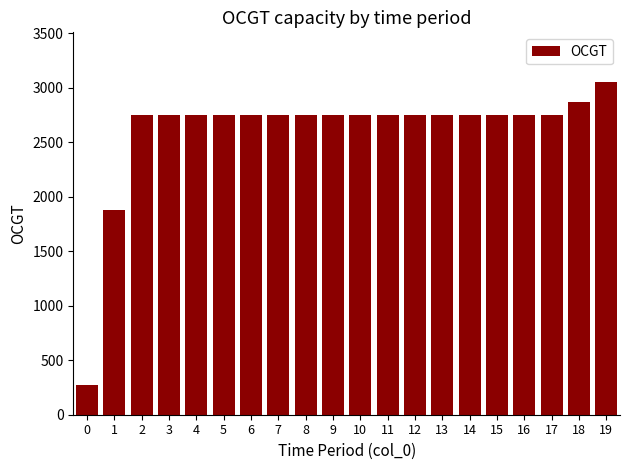

True or false: the data shows 453 at 0.

False